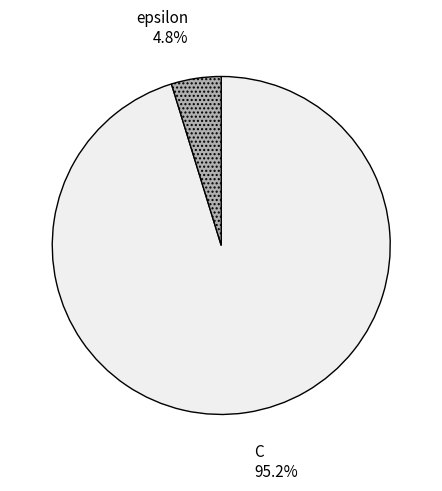

Which has a higher value, epsilon or C?

C